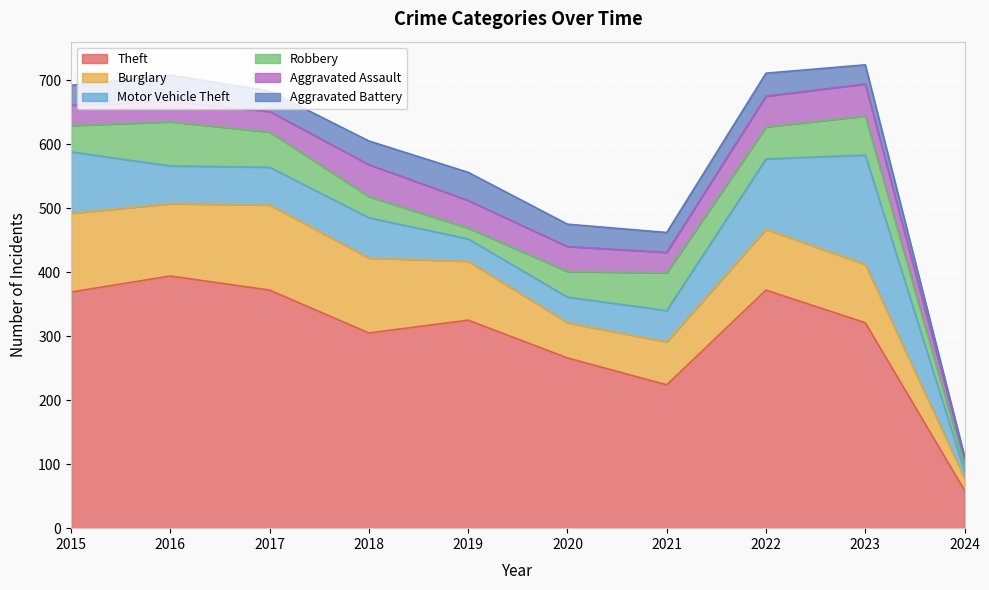

What is the total value across all series at 2015?

692